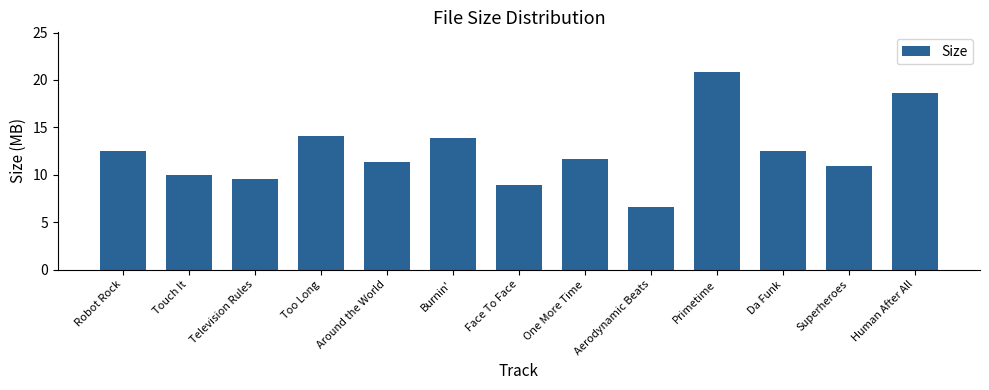

Are the bars grouped side by side (vs. stacked)?

No